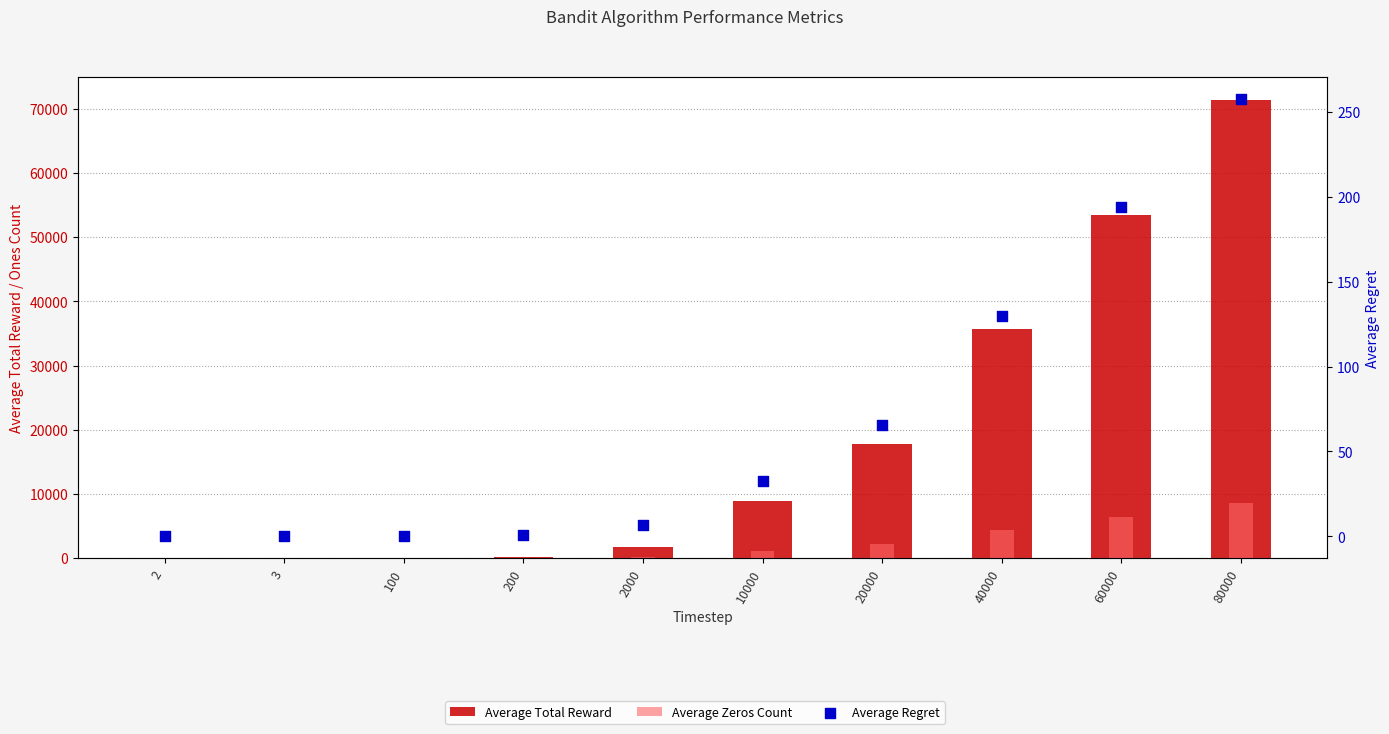

At how many categories does at least one series exceed 43378?

2